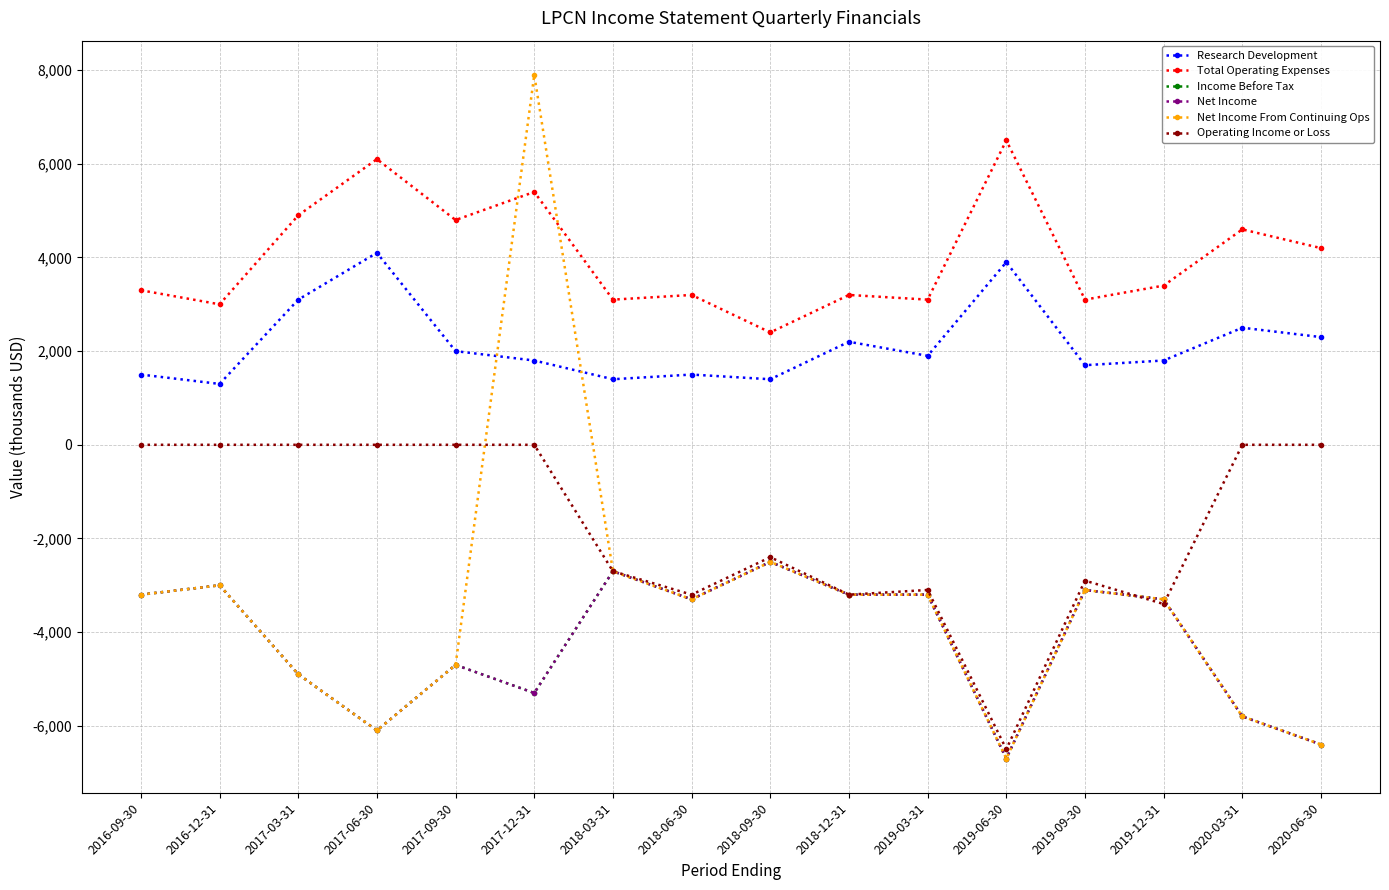

What is the total value across all series at 2018-06-30?

-8400